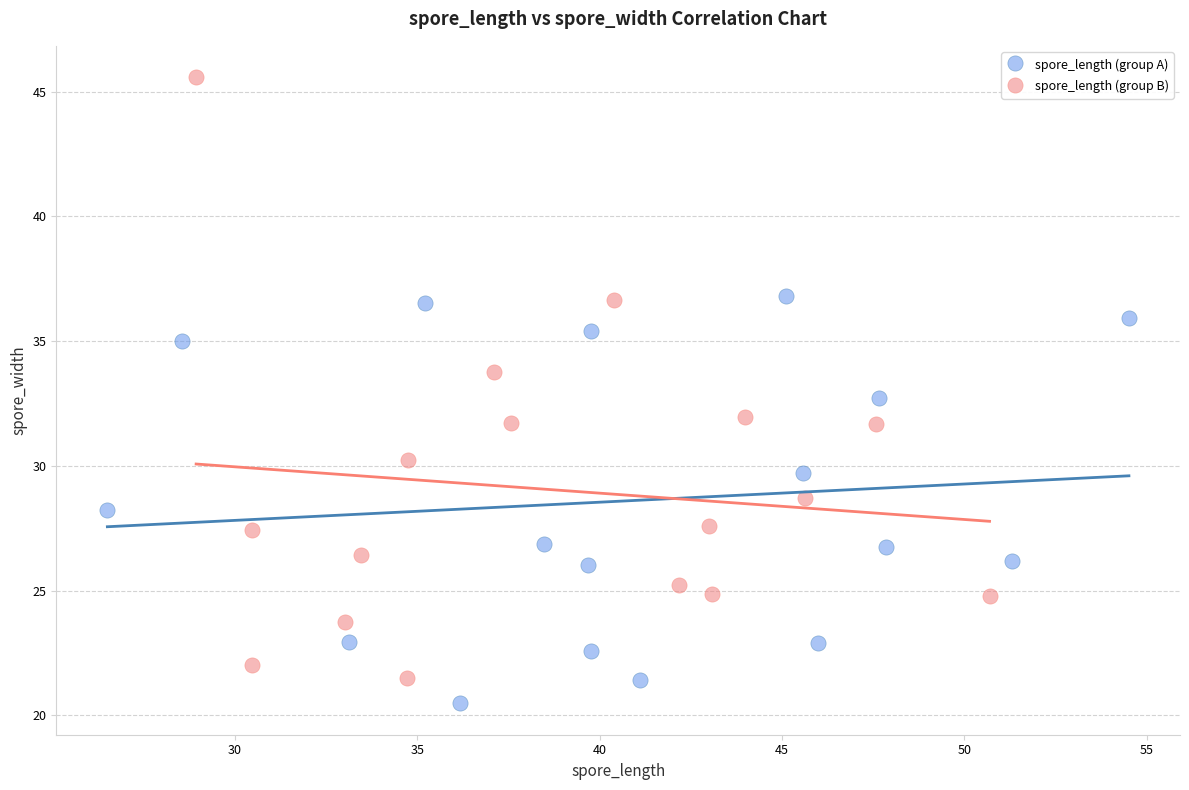

Which series has the widest spread of Y values?

spore_length (group B)